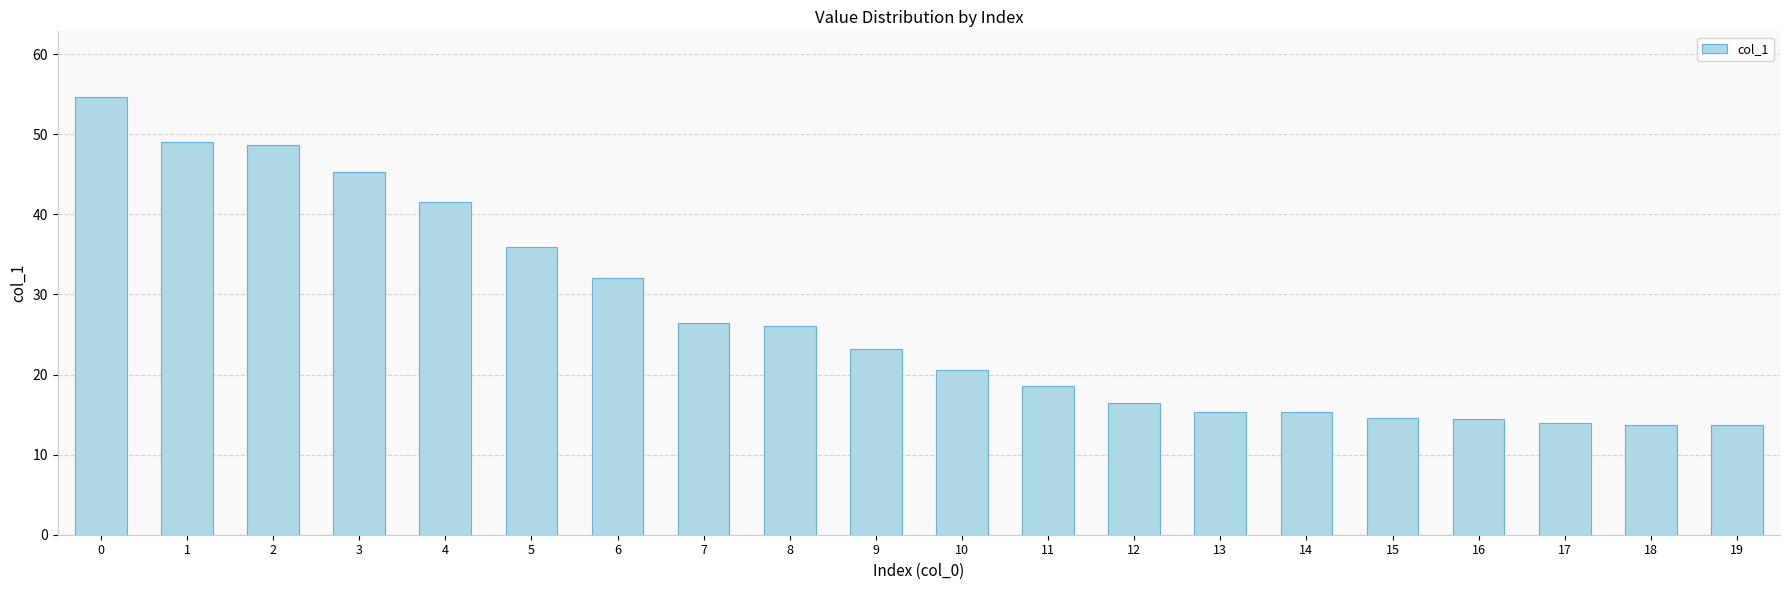

What is the change in value from 10 to 16?

-6.0